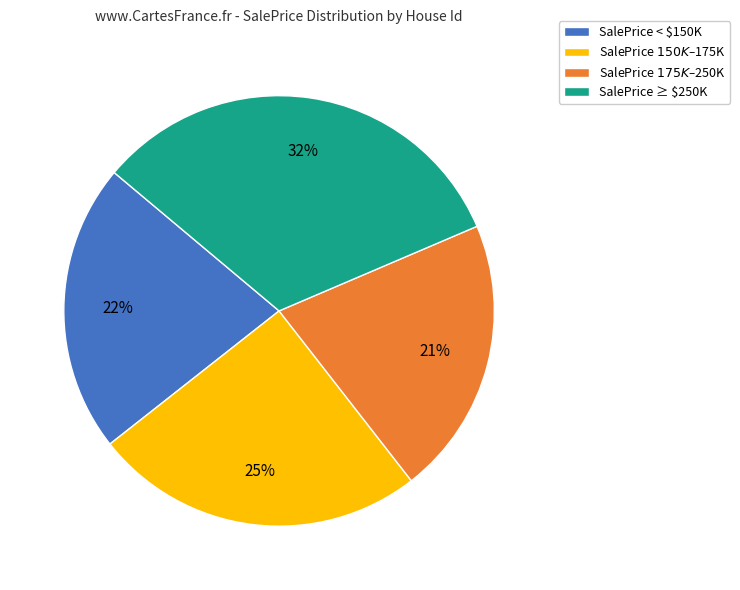

What percentage is the SalePrice ≥ $250K slice, to the nearest percent?

32%